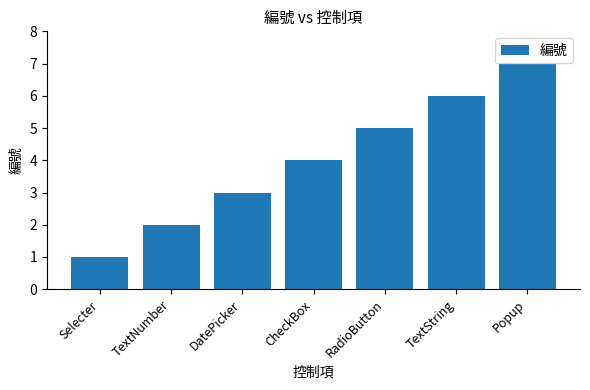

Between Popup and TextNumber, which is larger?

Popup